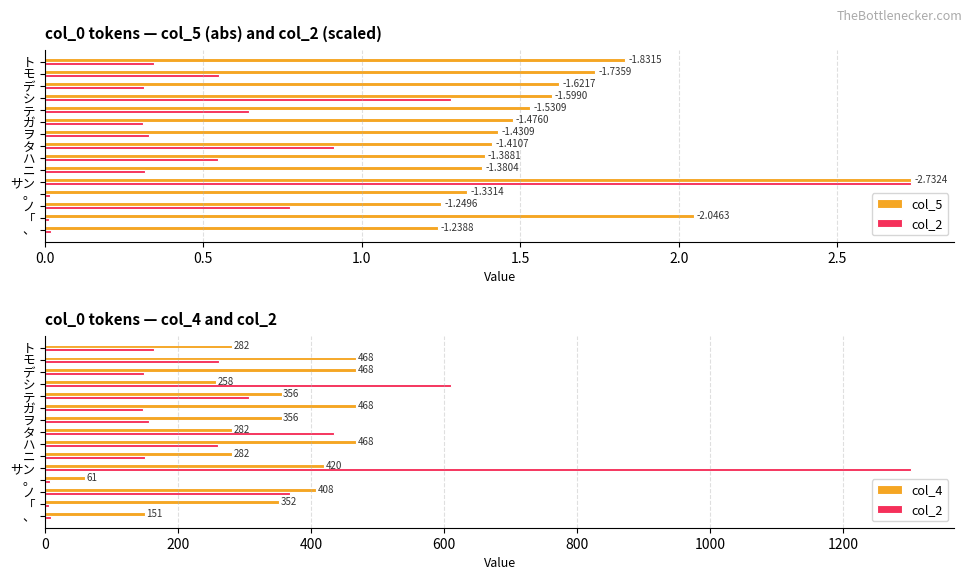

Is the value of col_5 at サン greater than the value of col_4 at 、?

No